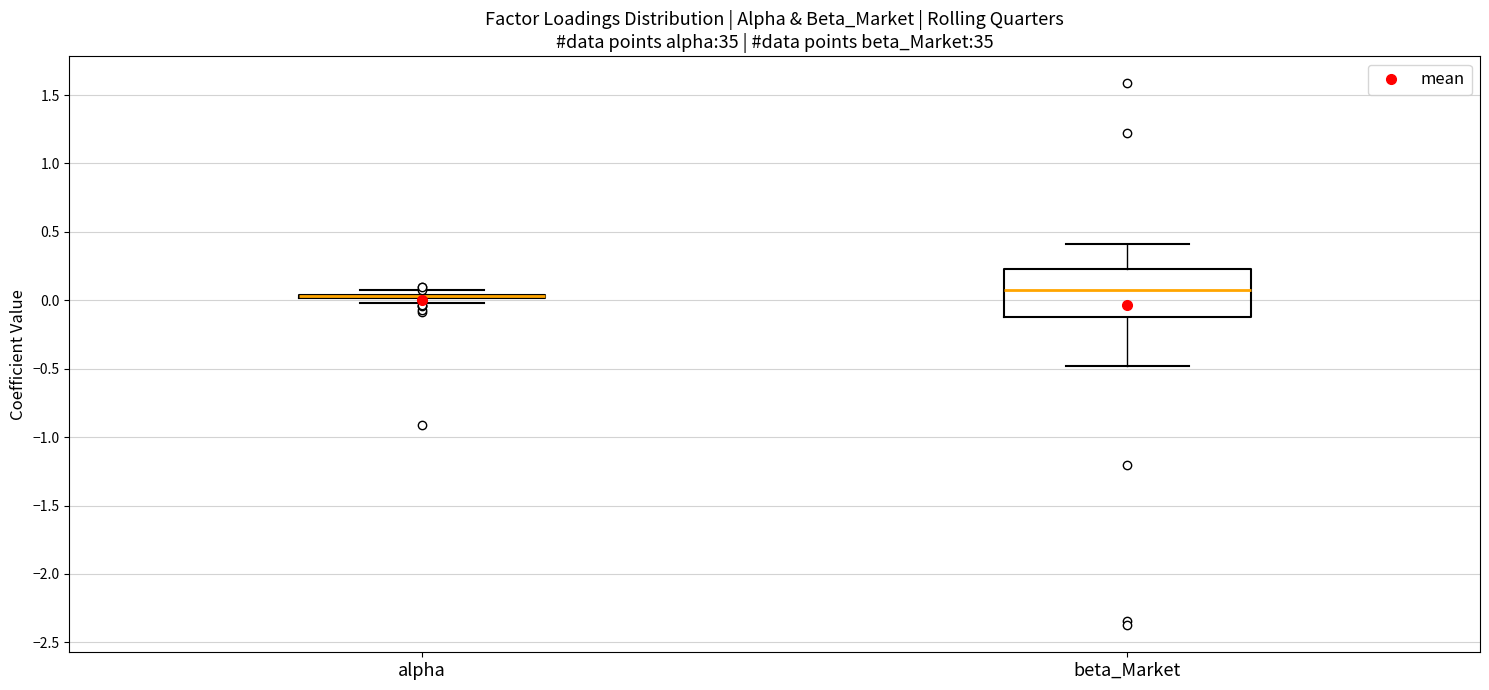

Which box is the tallest, from its lower edge to its upper edge?

beta_Market